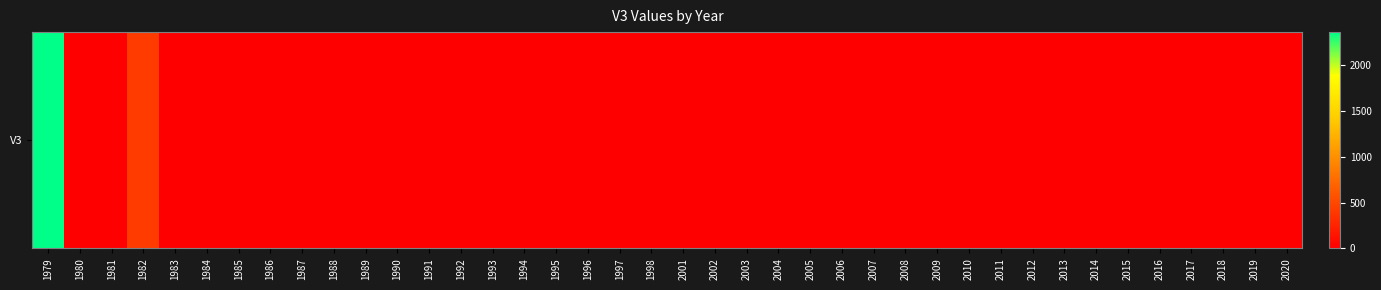

Which label corresponds to the largest value in the chart?

1979